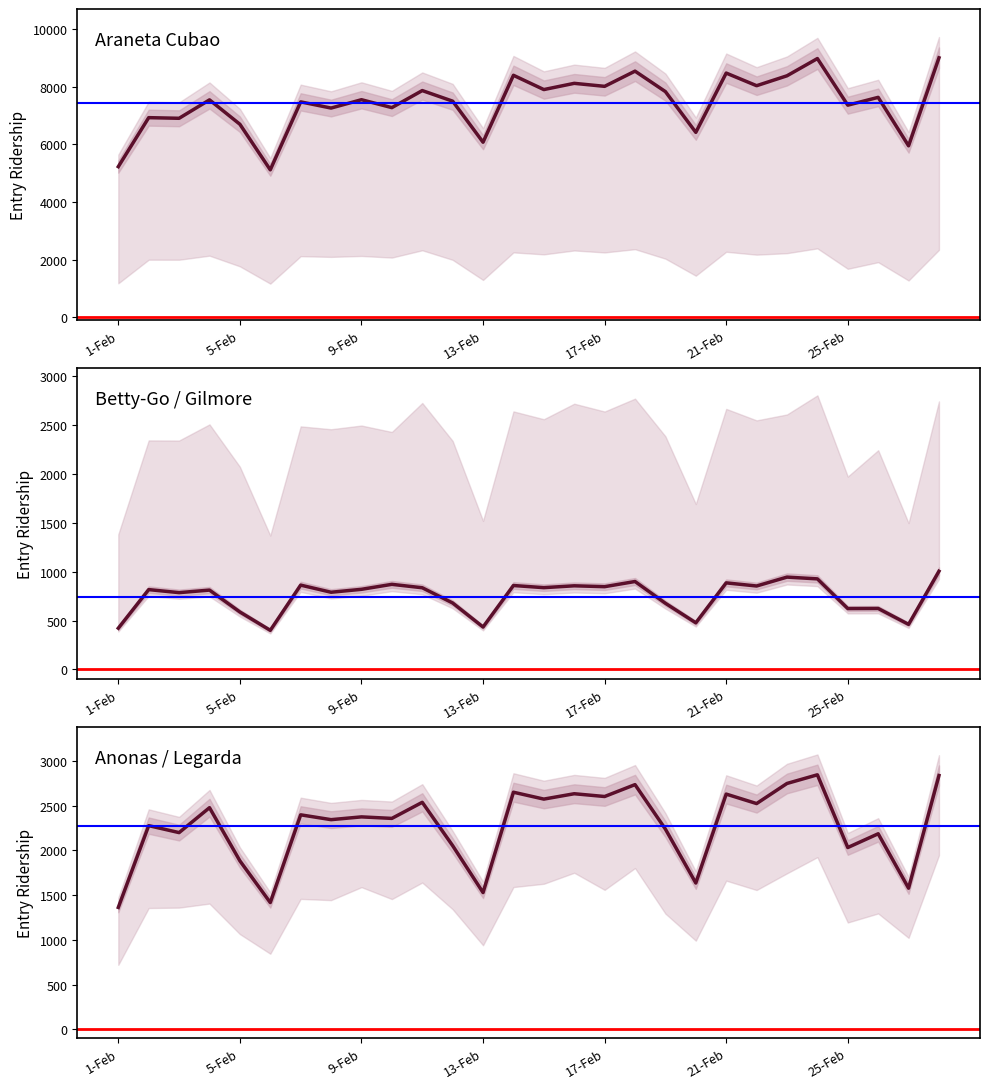

At which category does Betty-Go Entry reach its first local valley?

3-Feb